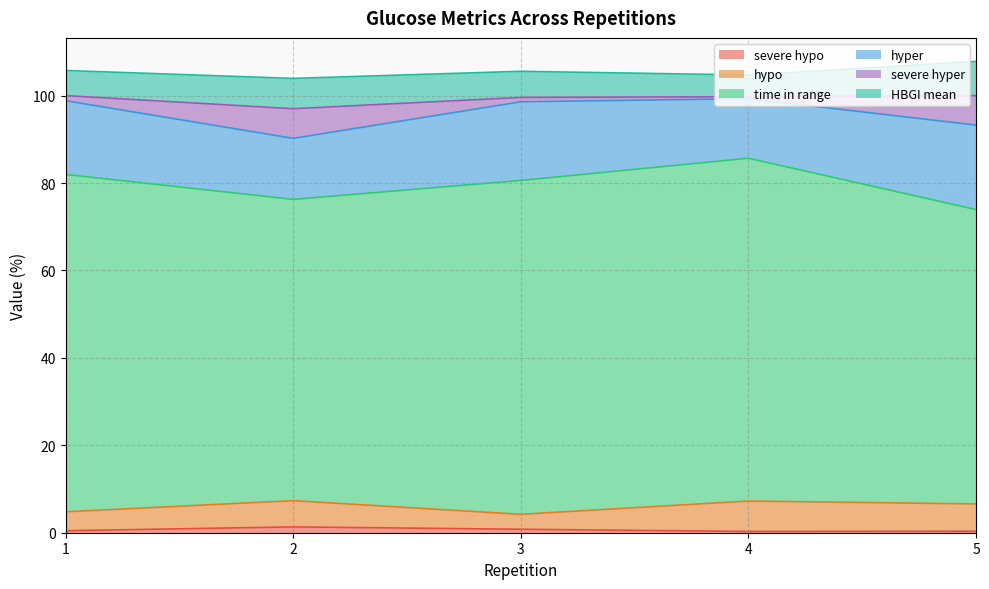

Which has a higher value, 2 or 4?

2